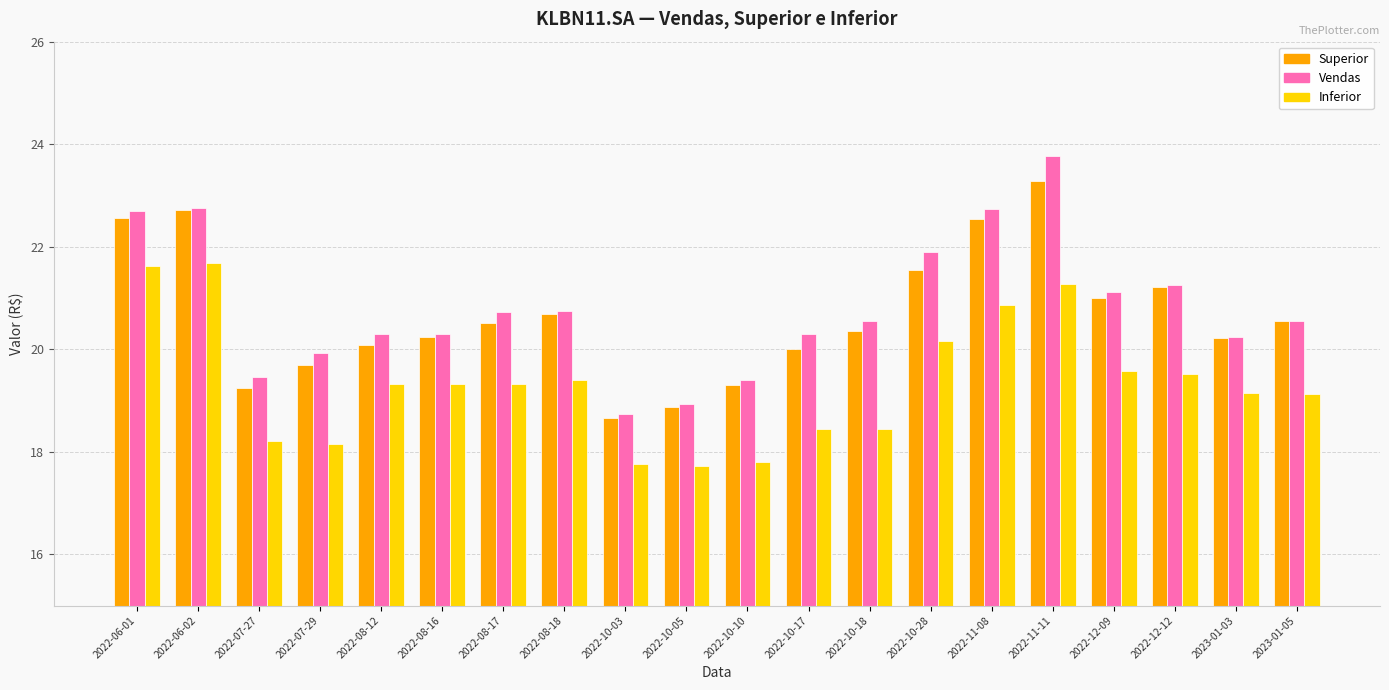

Is it true that Superior equals 4.1 at 2023-01-03?

False